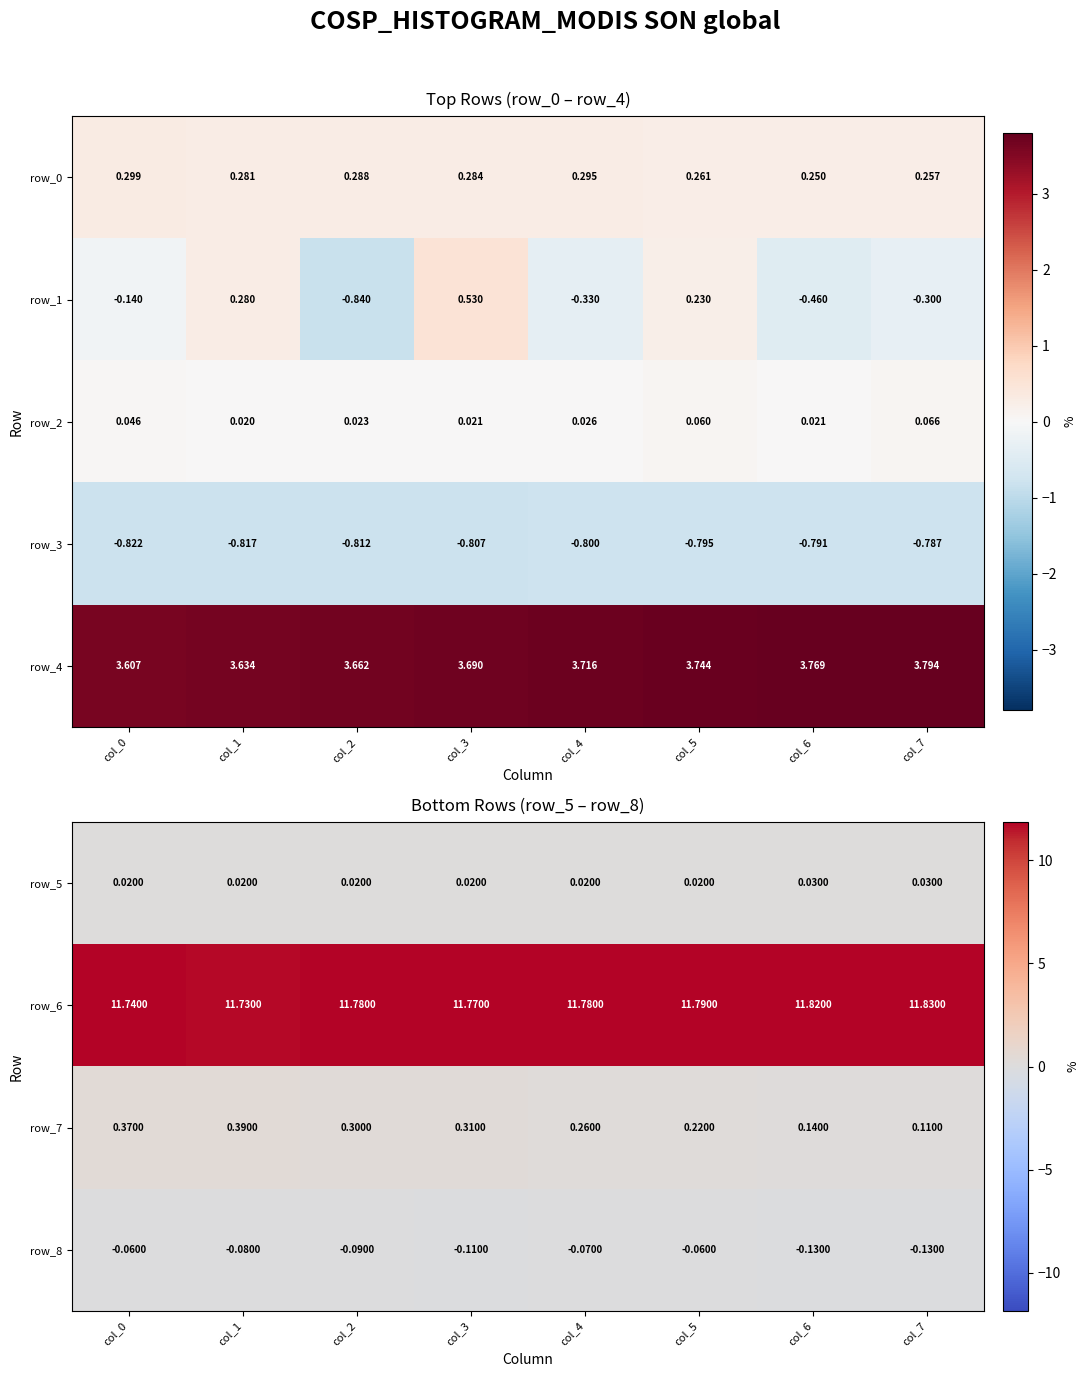

At how many categories does at least one series exceed 8?

8